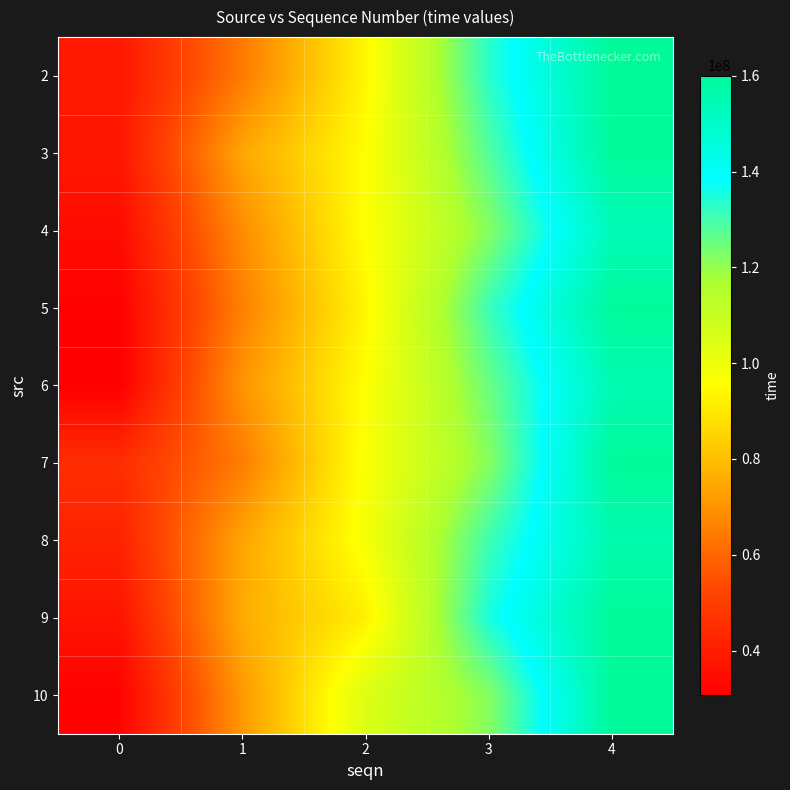

Reading left to right, list all the values displayed in this chart.

2: 0=38123465	1=64380989	2=93552864	3=133217216	4=160059834
3: 0=37919208	1=74521061	2=95255436	3=128137959	4=160059834
4: 0=34501328	1=68446352	2=95743227	3=121845168	4=153579454
5: 0=31289956	1=65797480	2=93383707	3=131016230	4=160059834
6: 0=30669251	1=70301776	2=95723650	3=125263002	4=154622377
7: 0=44952888	1=64929741	2=96914116	3=121674310	4=160059834
8: 0=41756989	1=74077013	2=97623888	3=130600740	4=155585115
9: 0=37189572	1=75572096	2=91783323	3=135290846	4=160059834
10: 0=31513848	1=71365701	2=104600076	3=121732599	4=160059834